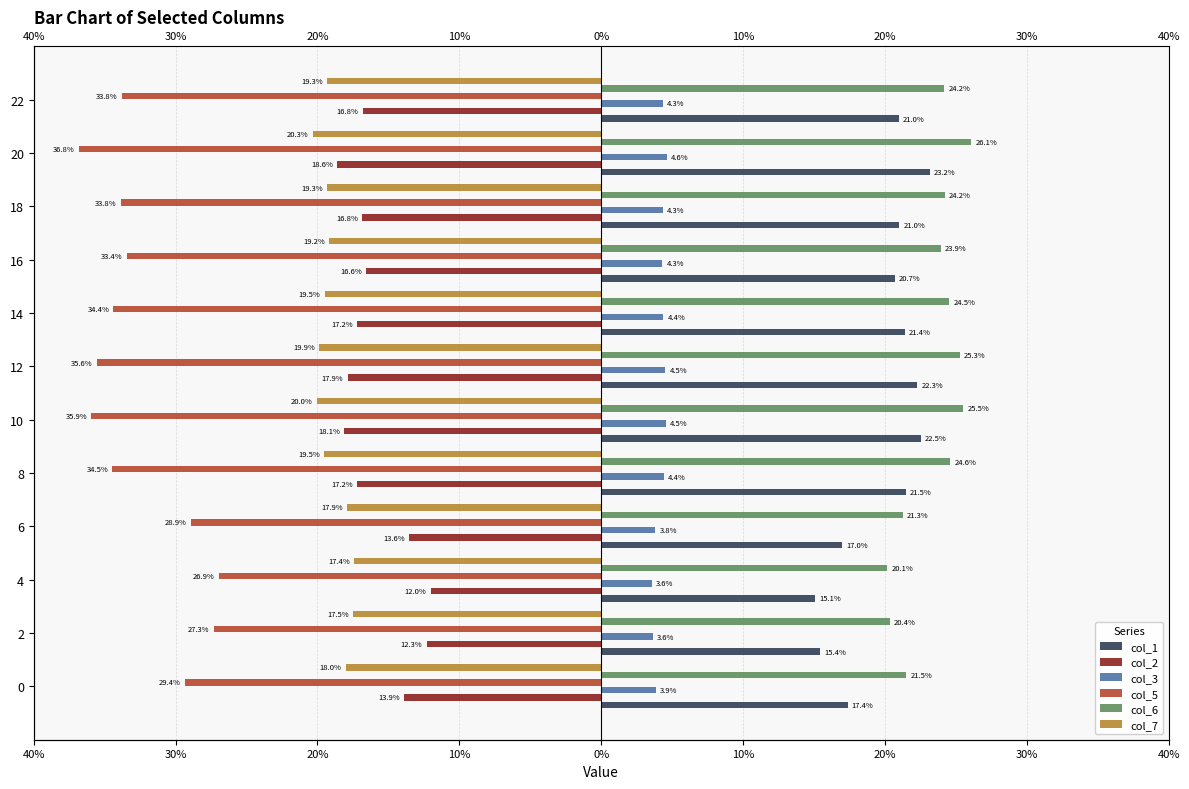

Reading right to left, what are all the values shown in this chart?

col_1: 21.0	23.2	21.0	20.7	21.4	22.3	22.5	21.5	17.0	15.1	15.4	17.4
col_2: -16.8	-18.6	-16.8	-16.6	-17.2	-17.9	-18.1	-17.2	-13.6	-12.0	-12.3	-13.9
col_3: 4.3	4.6	4.3	4.3	4.4	4.5	4.5	4.4	3.8	3.6	3.6	3.9
col_5: -33.8	-36.8	-33.8	-33.4	-34.4	-35.6	-35.9	-34.5	-28.9	-26.9	-27.3	-29.4
col_6: 24.2	26.1	24.2	23.9	24.5	25.3	25.5	24.6	21.3	20.1	20.4	21.5
col_7: -19.3	-20.3	-19.3	-19.2	-19.5	-19.9	-20.0	-19.5	-17.9	-17.4	-17.5	-18.0